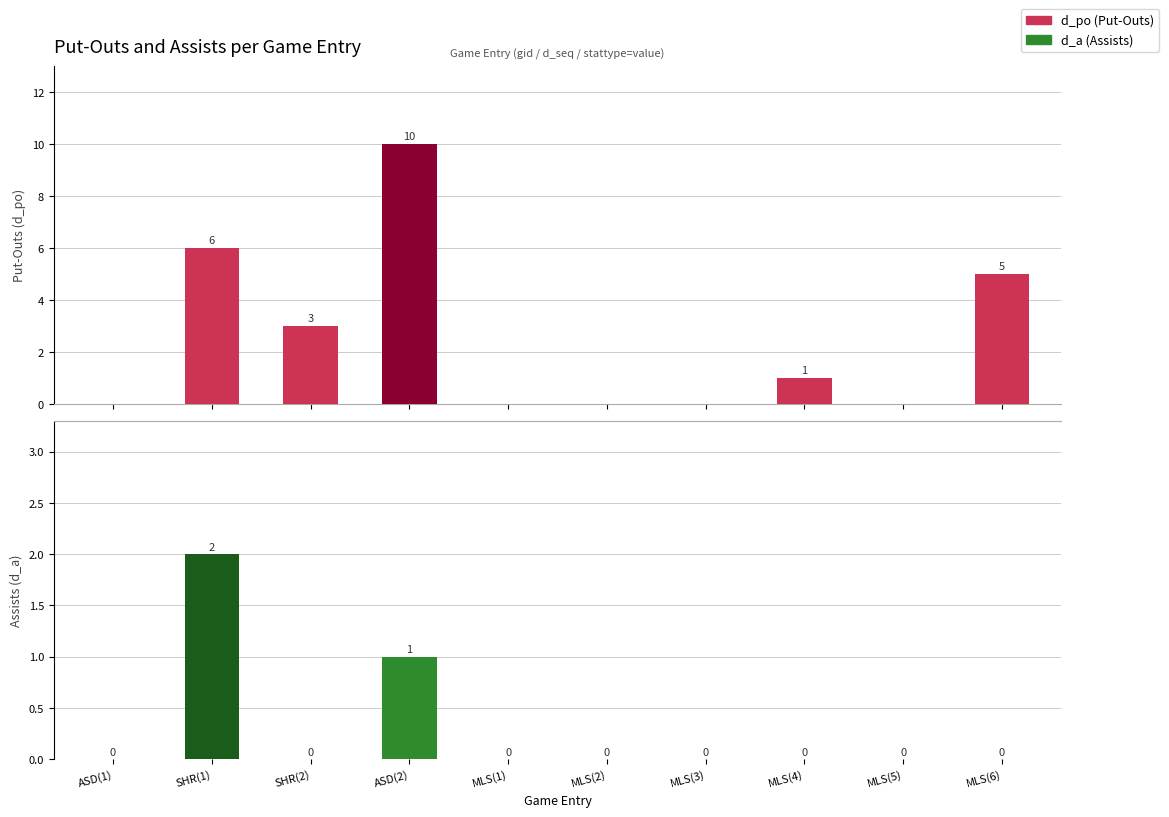

What is the label of the 2nd bar from the left?

SHR(1)